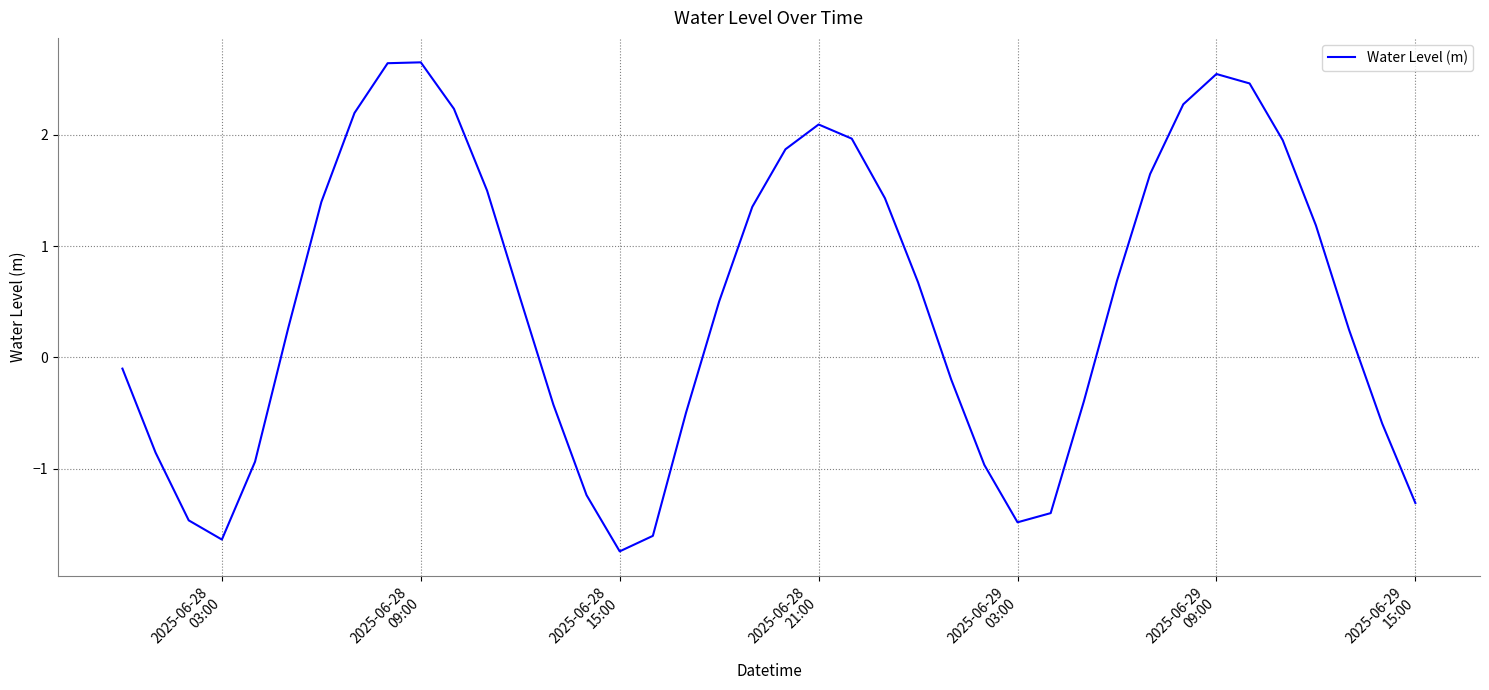

What is the minimum value shown in the chart?

-1.7